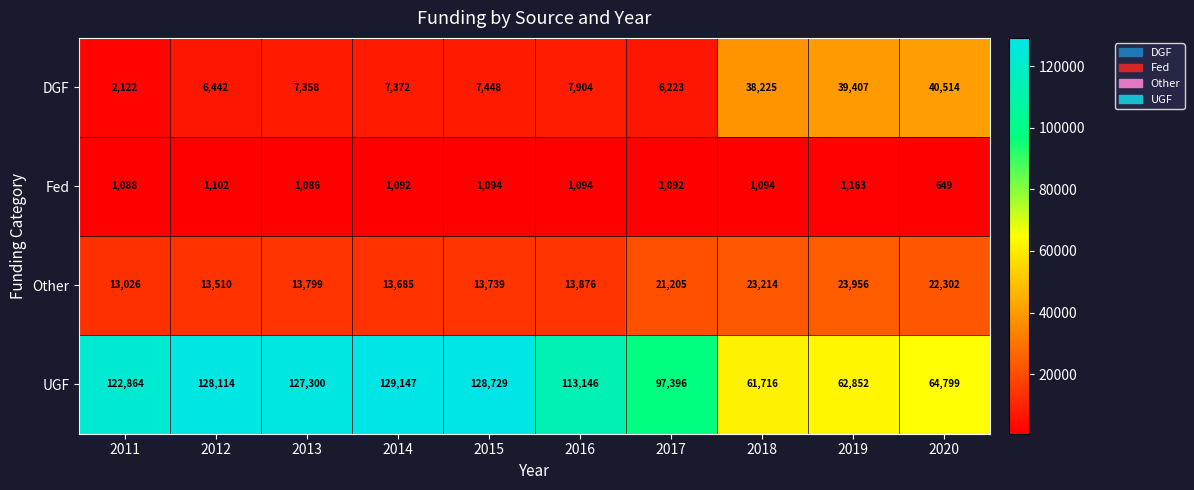

What is the difference between the UGF values at 2015 and 2014?

418